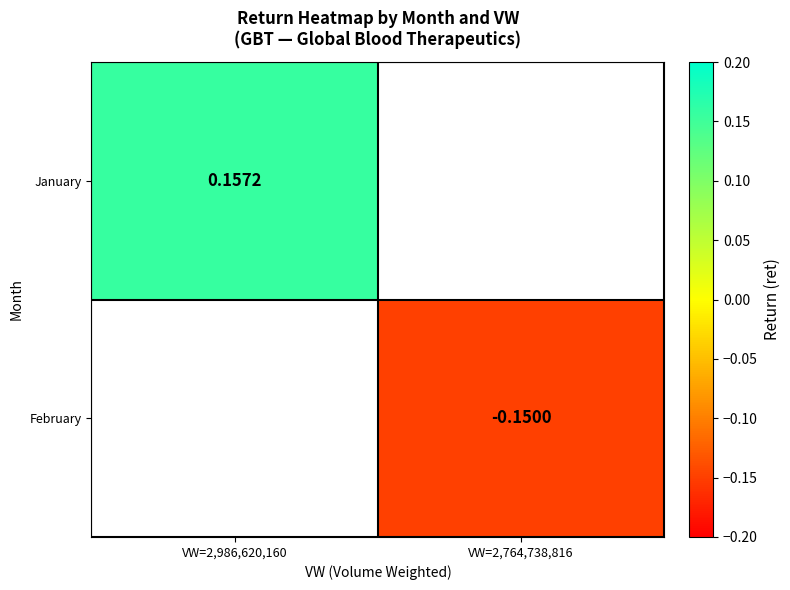

List the labels in order of January value, largest first.

VW=2,986,620,160, VW=2,764,738,816